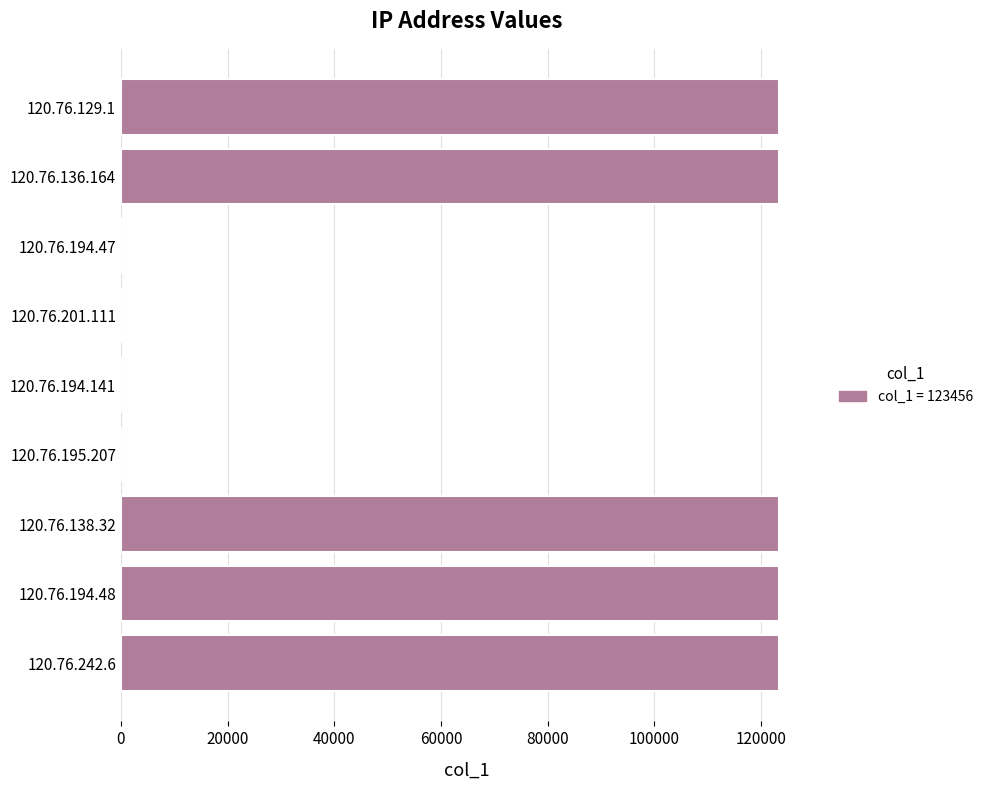

Is it true that the value at 120.76.136.164 is 123456?

True